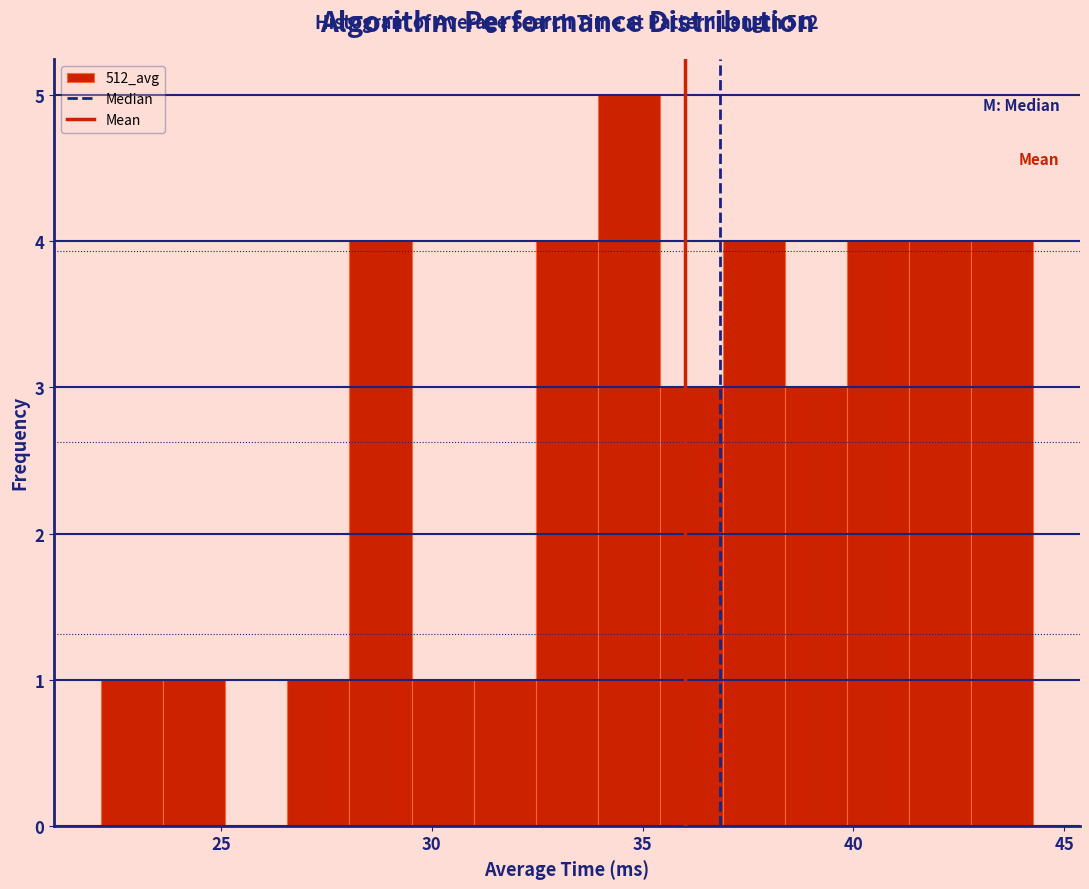

Read against the x-axis, roughly where is the centre of the tallest bar?

34.5